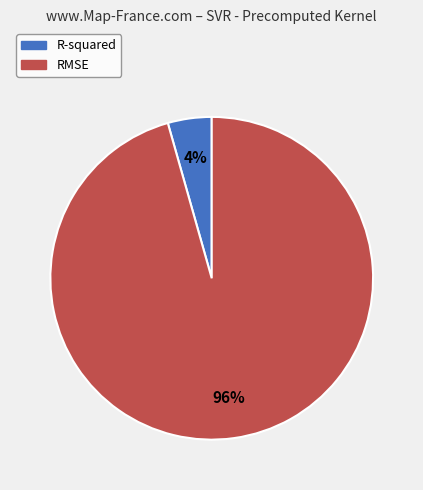

To the nearest percent, what portion does RMSE represent?

96%